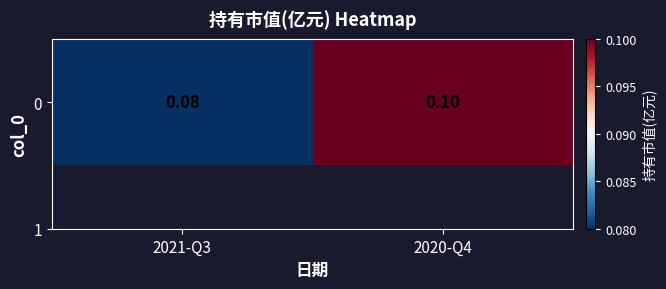

True or false: the data shows 0.1 at 2020-Q4.

True